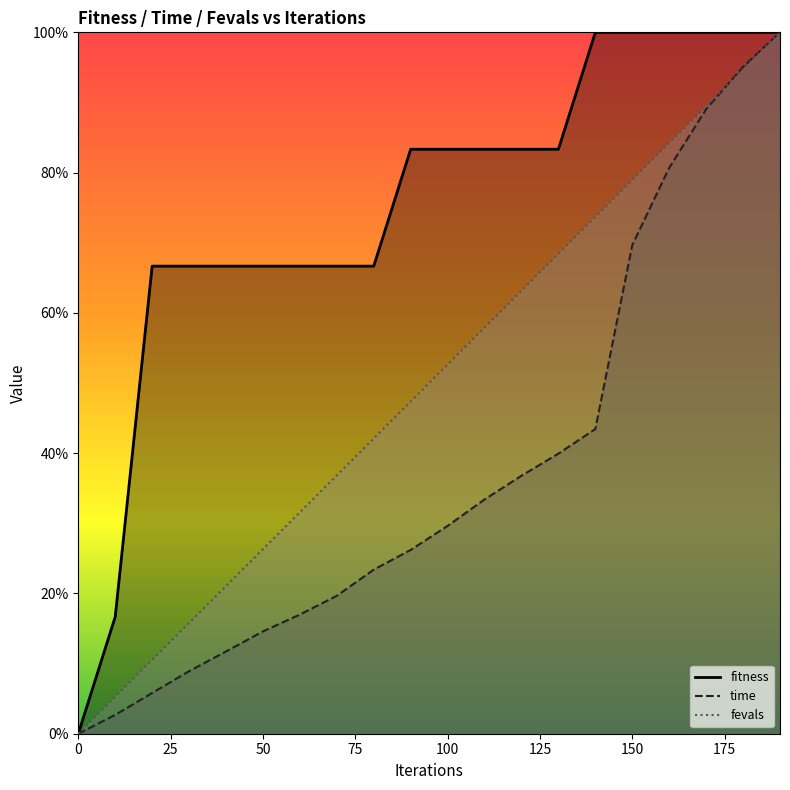

Reading left to right, list all the values displayed in this chart.

fitness: 0=0.0	10=0.2	20=0.7	30=0.7	40=0.7	50=0.7	60=0.7	70=0.7	80=0.7	90=0.8	100=0.8	110=0.8	120=0.8	130=0.8	140=1.0	150=1.0	160=1.0	170=1.0	180=1.0	190=1.0
time: 0=0.0	10=0.0	20=0.1	30=0.1	40=0.1	50=0.1	60=0.2	70=0.2	80=0.2	90=0.3	100=0.3	110=0.3	120=0.4	130=0.4	140=0.4	150=0.7	160=0.8	170=0.9	180=1.0	190=1.0
fevals: 0=0.0	10=0.1	20=0.1	30=0.2	40=0.2	50=0.3	60=0.3	70=0.4	80=0.4	90=0.5	100=0.5	110=0.6	120=0.6	130=0.7	140=0.7	150=0.8	160=0.8	170=0.9	180=0.9	190=1.0